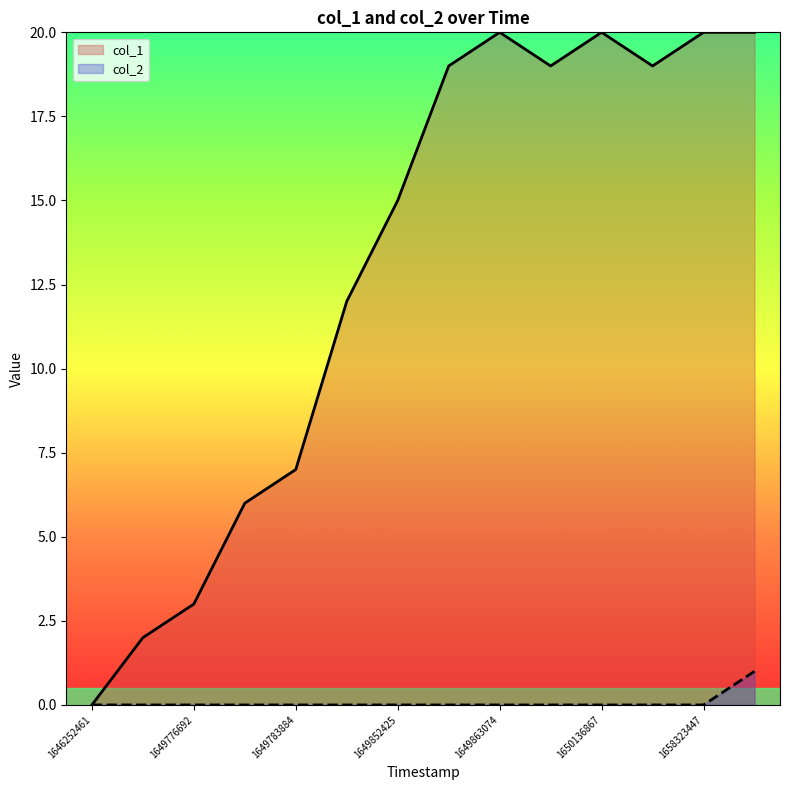

Count the number of categories in the chart.

14